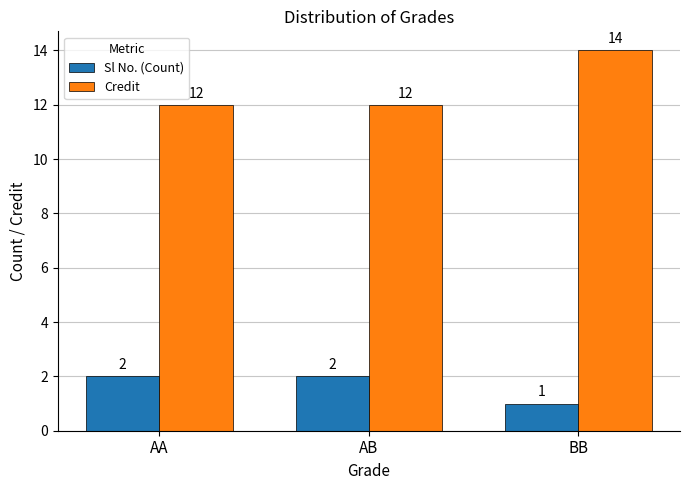

True or false: Credit has a value of 4 at AA.

False